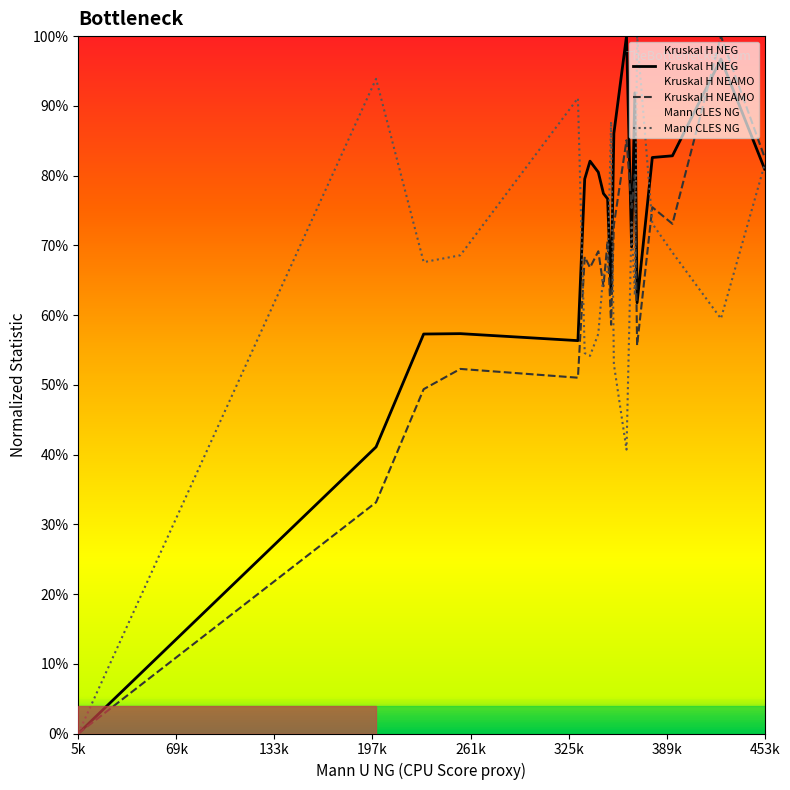

Reading left to right, extract all data points from this chart.

Kruskal H NEG: 0.0	0.4	0.6	0.6	0.6	0.8	0.8	0.8	0.8	0.8	0.6	0.9	1.0	0.7	0.9	0.6	0.8	0.8	1.0	0.8
Kruskal H NEAMO: 0.0	0.3	0.5	0.5	0.5	0.7	0.7	0.7	0.6	0.7	0.6	0.7	0.9	0.8	0.8	0.6	0.8	0.7	1.0	0.8
Mann CLES NG: 0.0	0.9	0.7	0.7	0.9	0.5	0.5	0.6	0.7	0.7	0.9	0.5	0.4	0.7	0.6	1.0	0.7	0.7	0.6	0.8